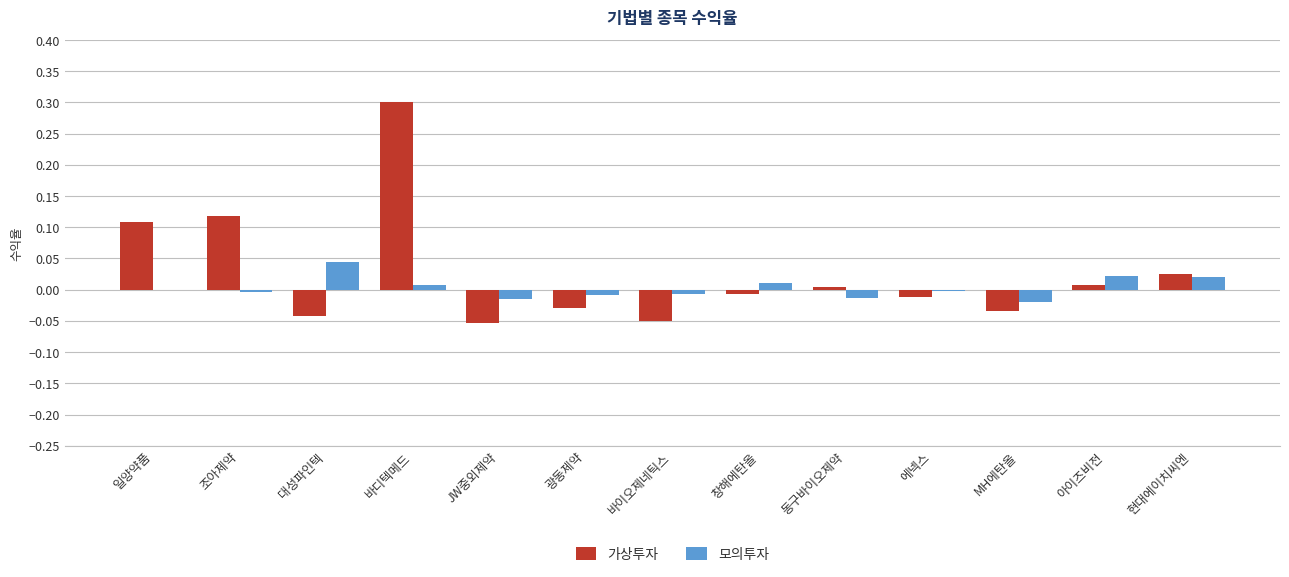

True or false: 모의투자 has a value of 0.0 at 창해에탄올.

True